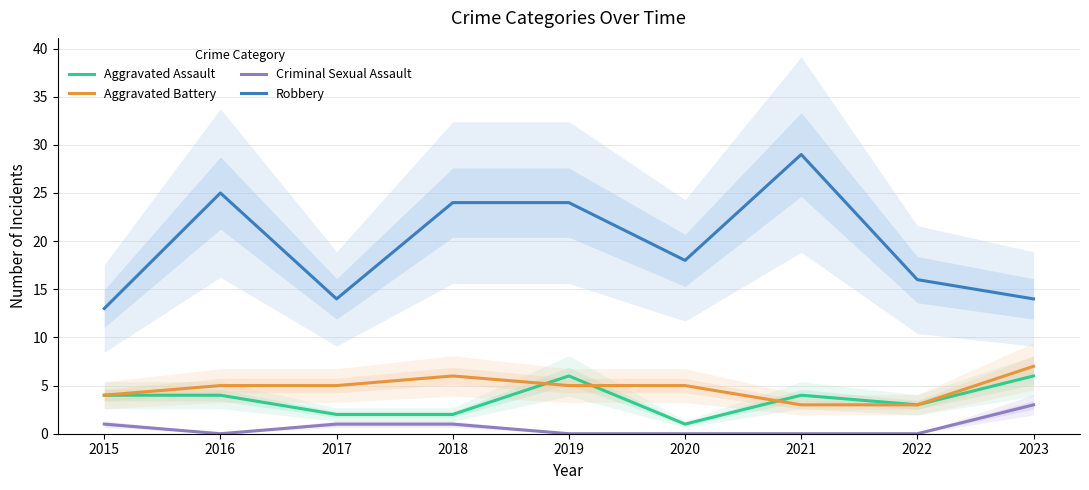

True or false: Robbery has more than 0 interior local peaks.

True